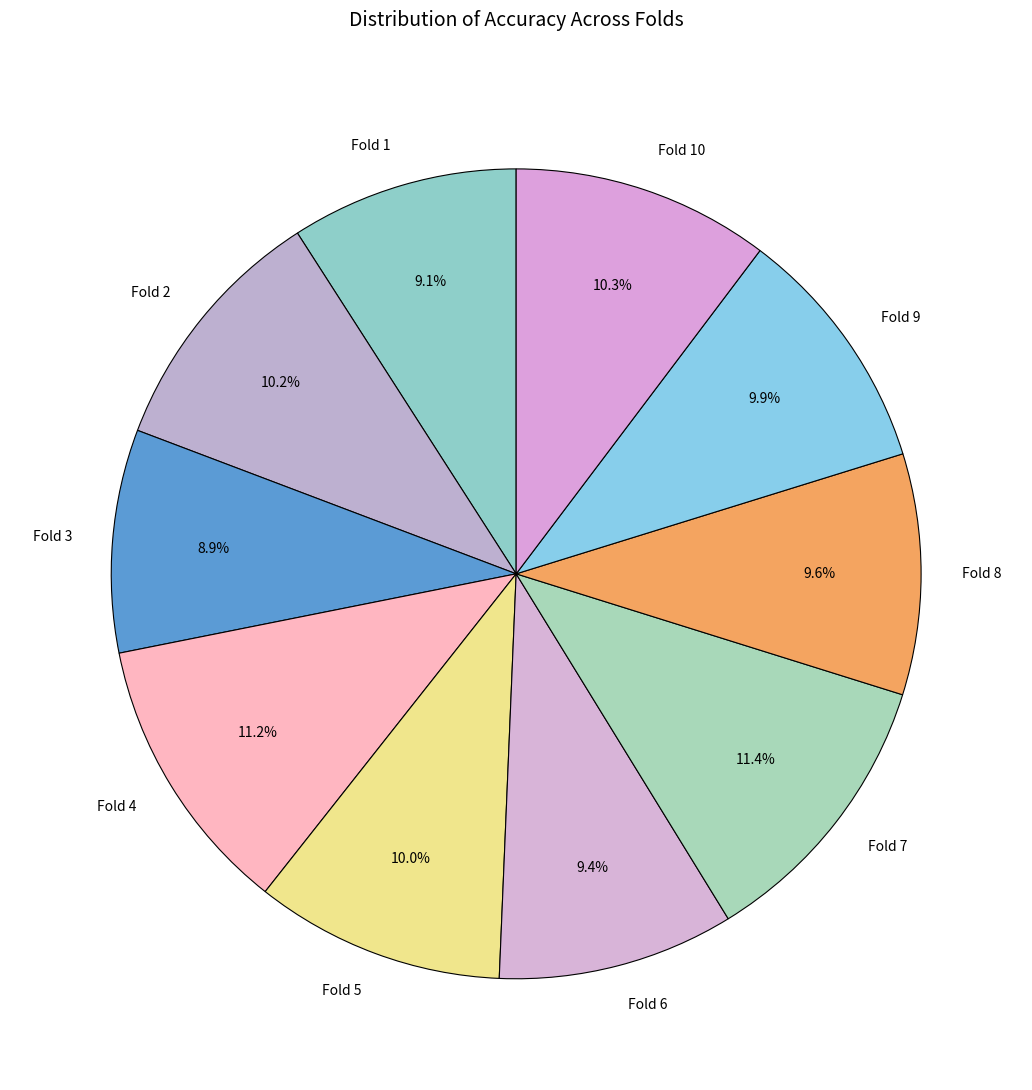

The Fold 1 slice represents 9% of the pie. True or false?

True